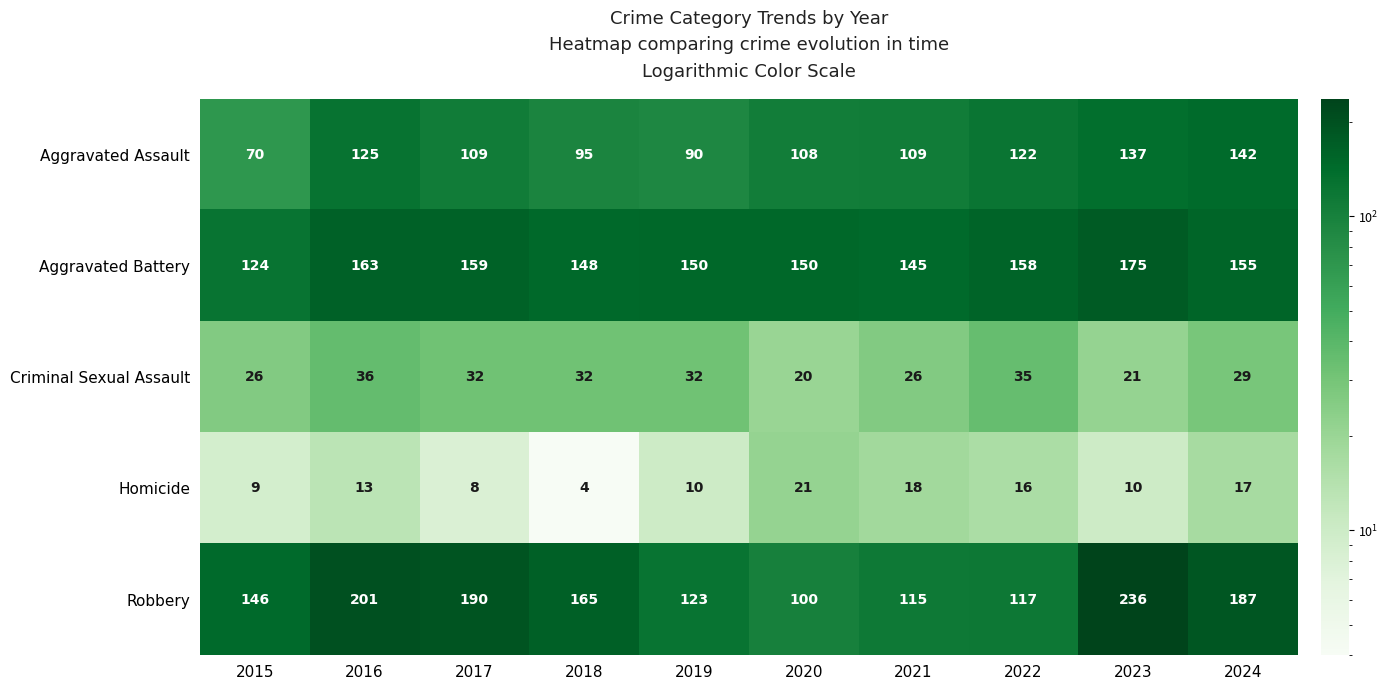

What is the difference between the second highest and second lowest values in the Aggravated Battery series?

18